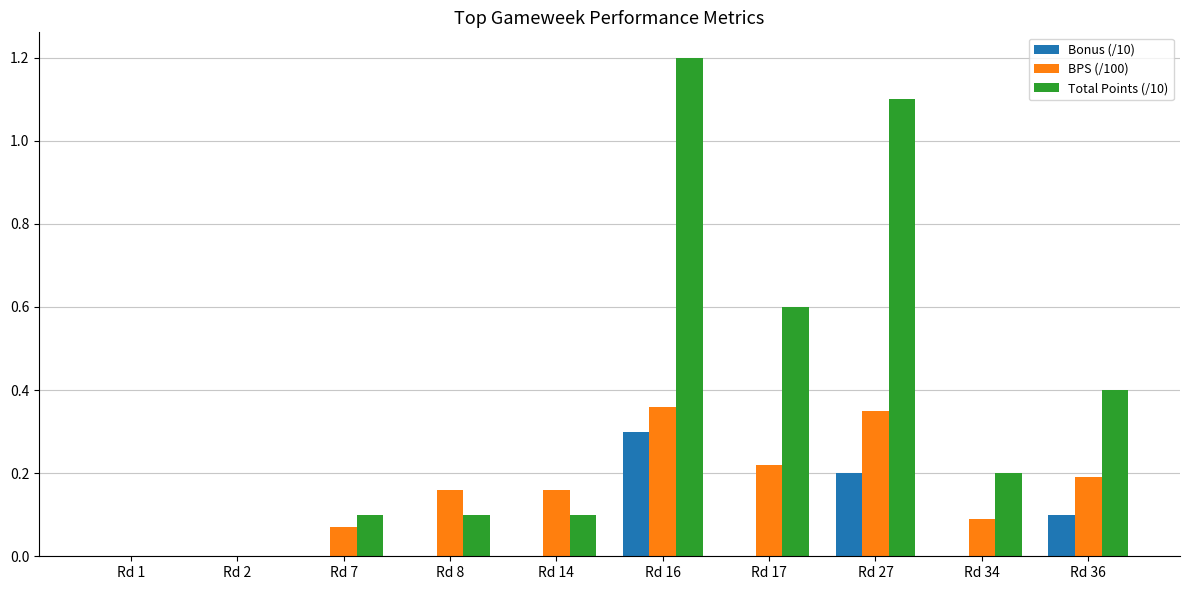

The Total Points (/10) series shows 1.2 at Rd 16. True or false?

True